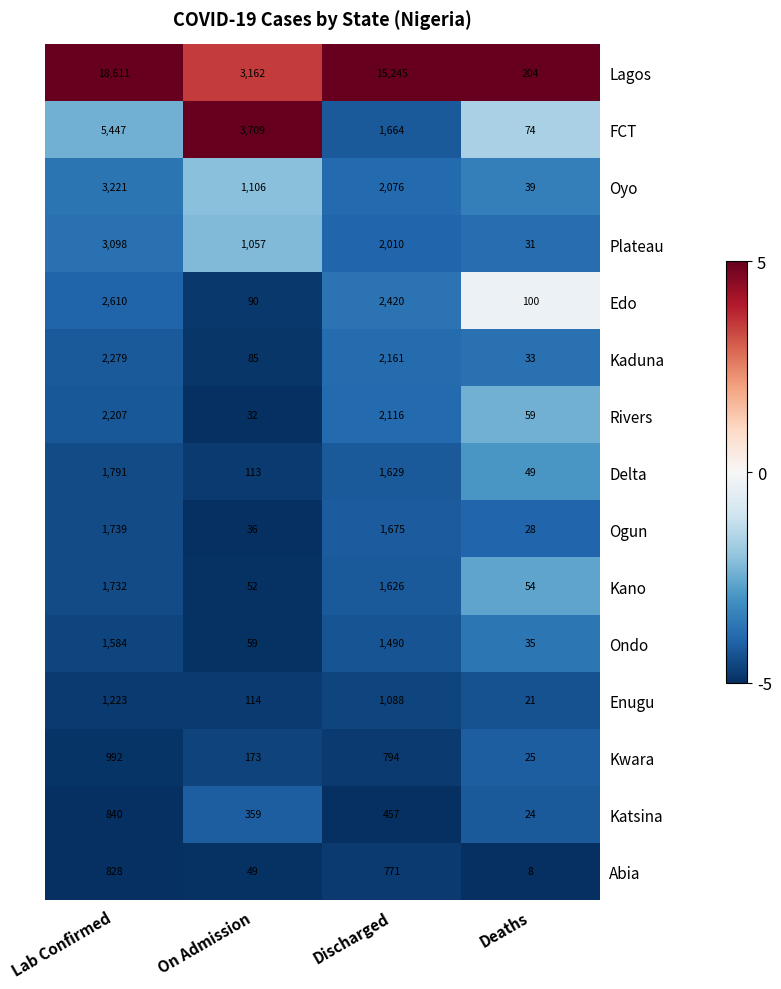

Count the number of categories in the chart.

4